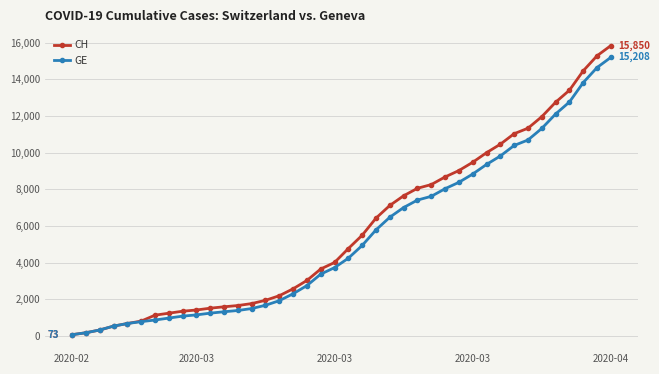

What is the value of the CH point at the 2nd from the left?

178